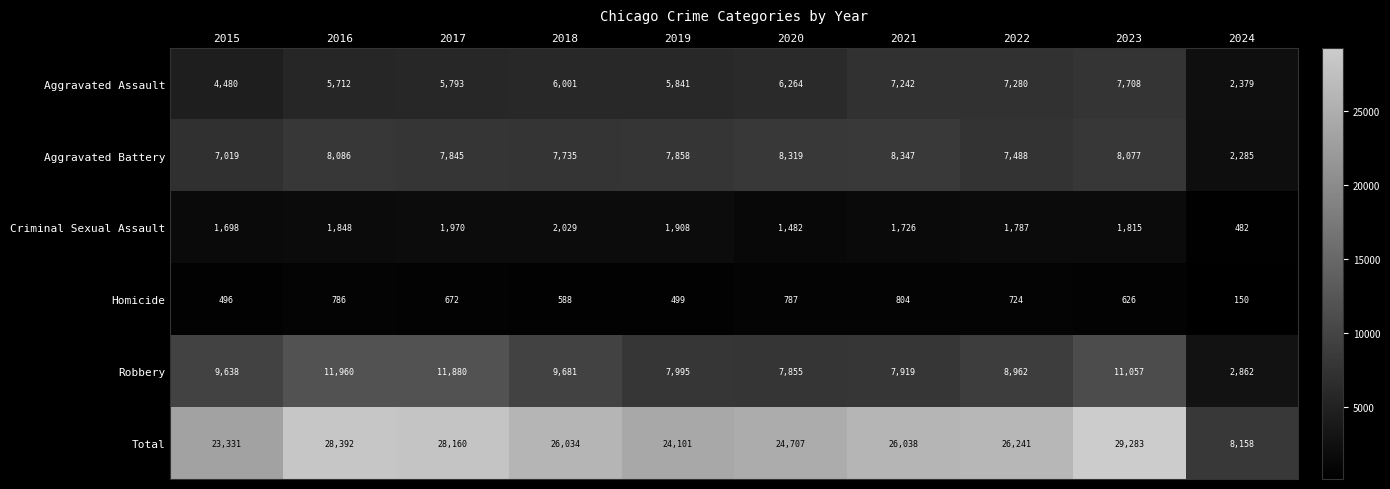

At how many categories does at least one series exceed 25611?

6